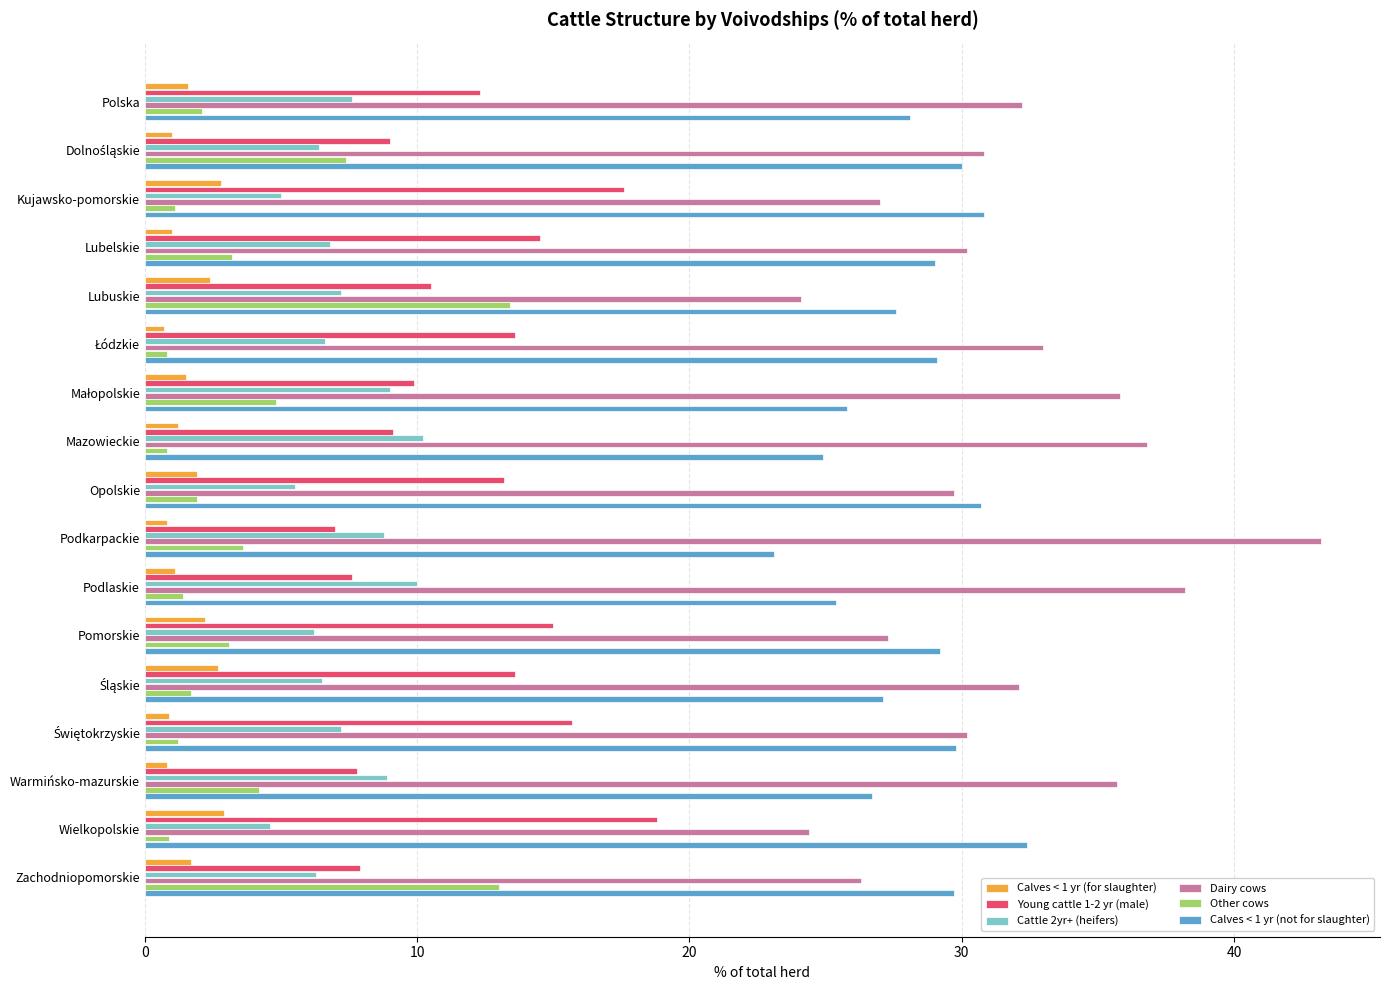

What is the sum of all Dairy cows values?

537.0